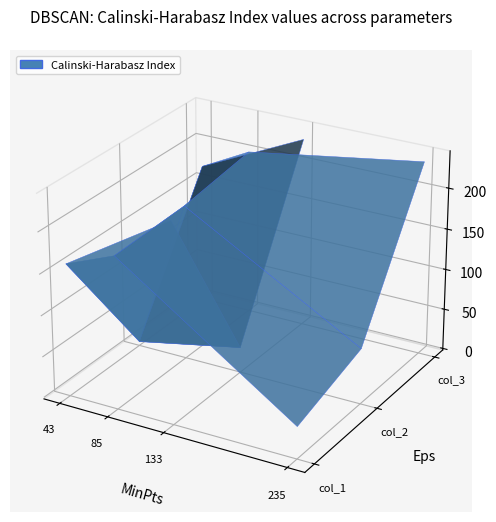

Reading left to right, extract all data points from this chart.

col_1: 240	159	183	37
col_2: 29	3	187	66
col_3: 231	170	201	235